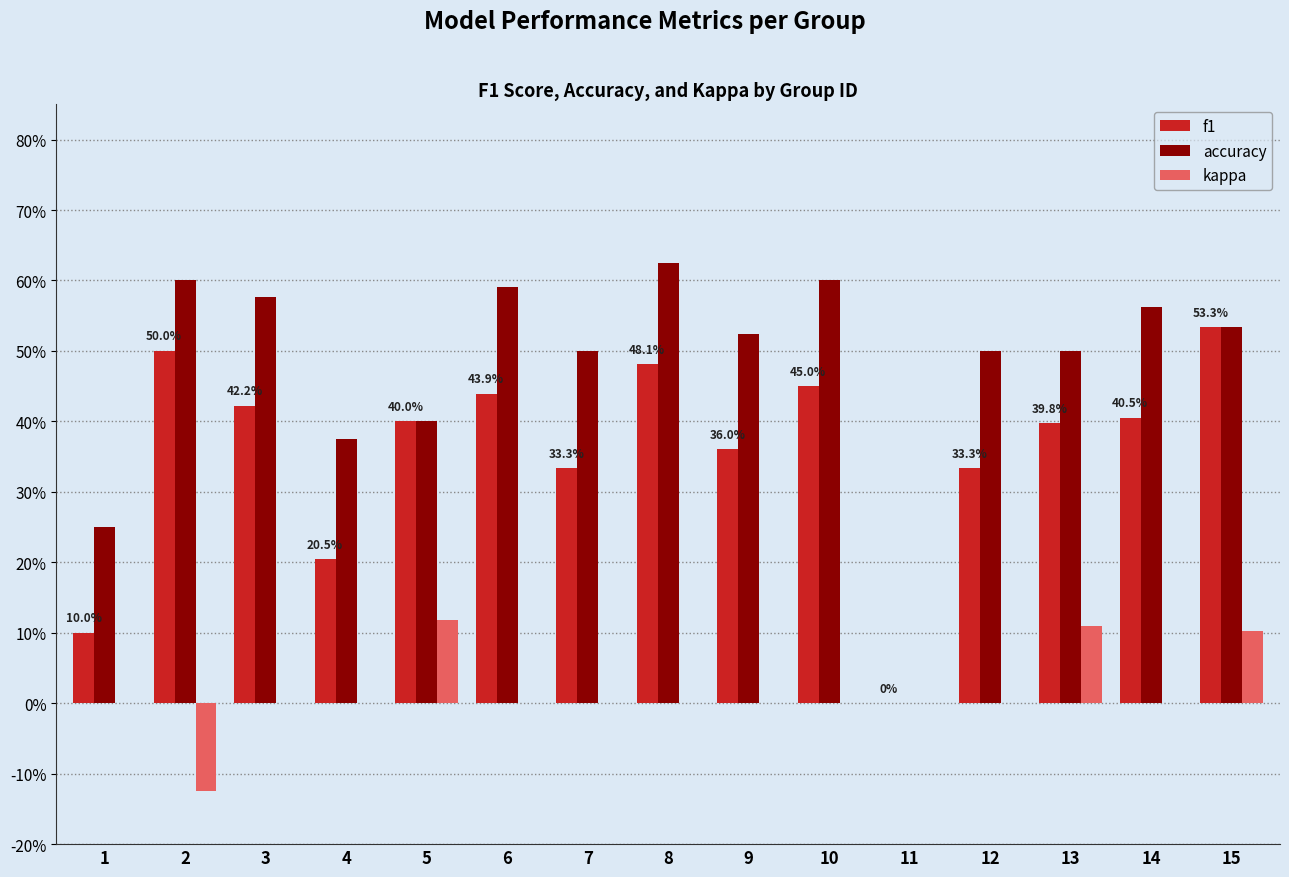

Which category has the lowest value across all series?

2